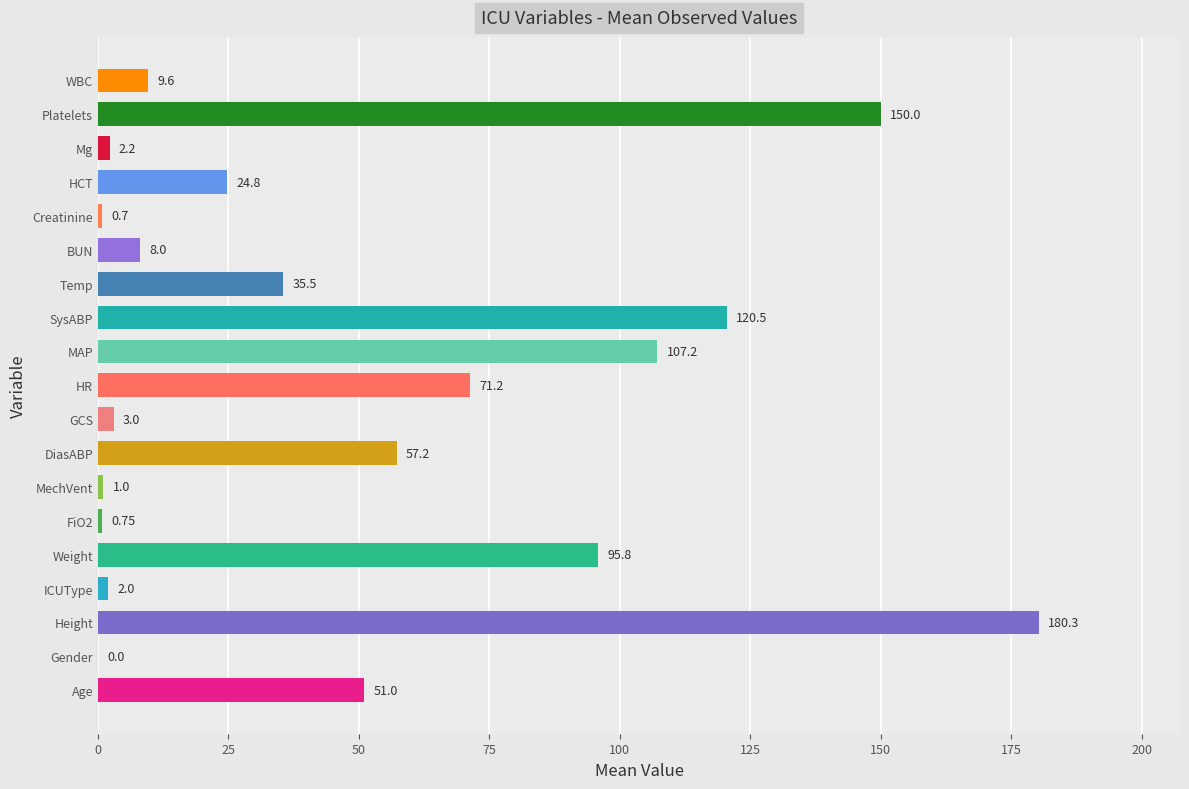

What is the sum of all values?

920.8